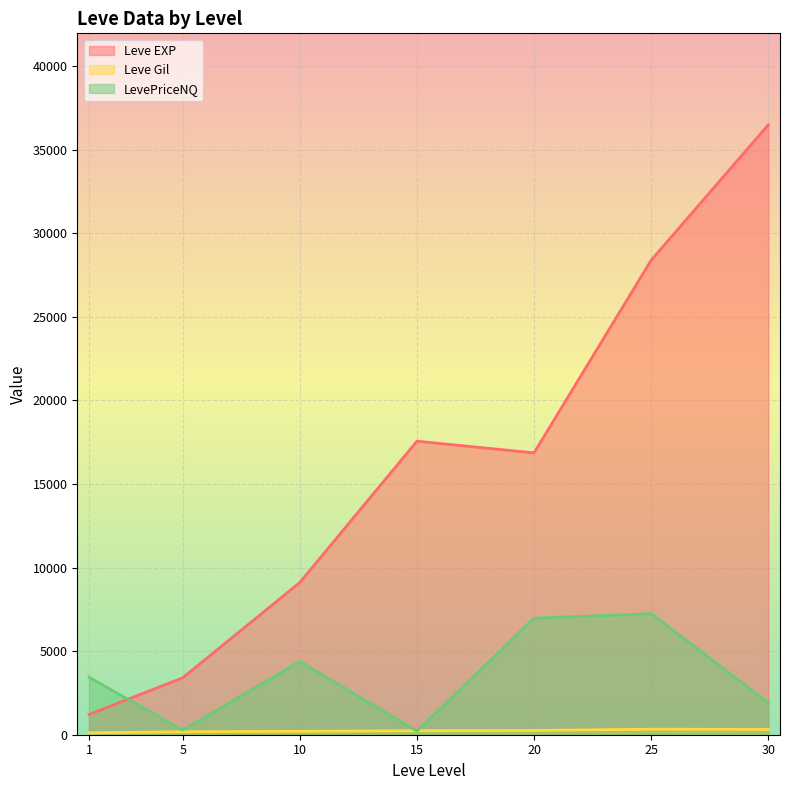

Does the chart display data point markers on the line(s)?

No